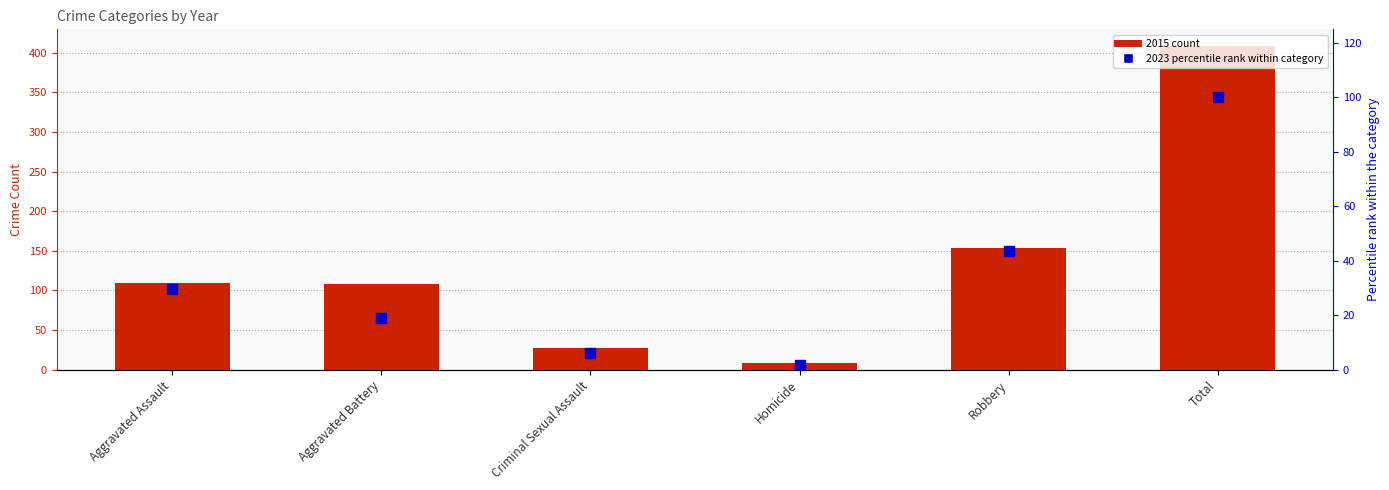

At how many categories does at least one series exceed 48?

4